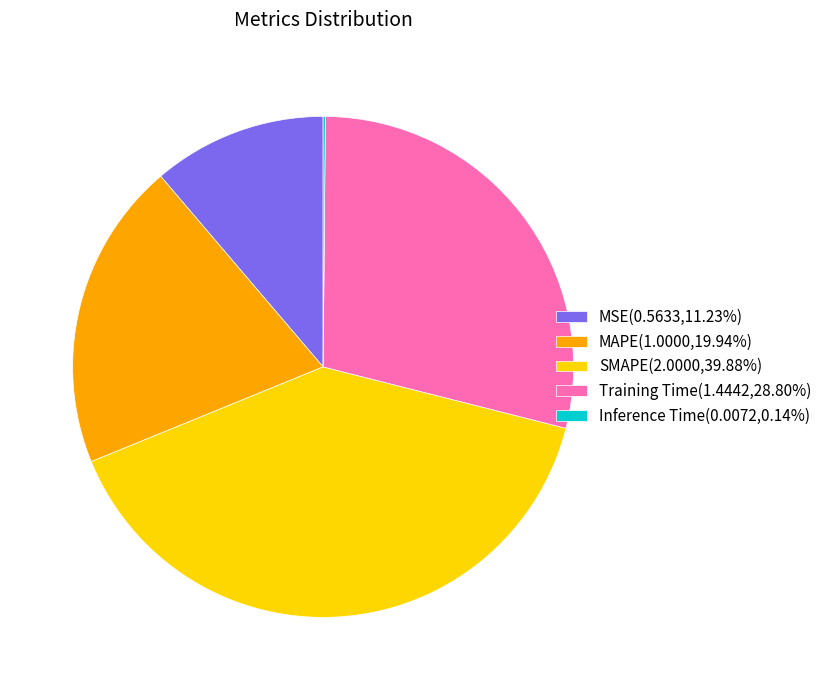

Is there a majority slice in this chart?

No